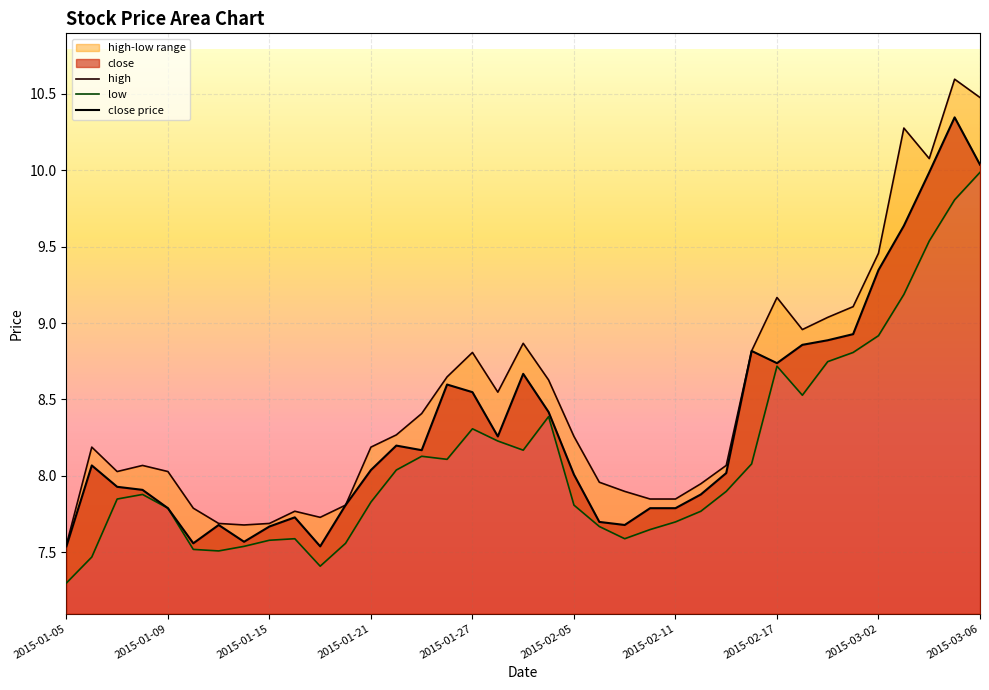

True or false: high has more than 2 interior local peaks.

True